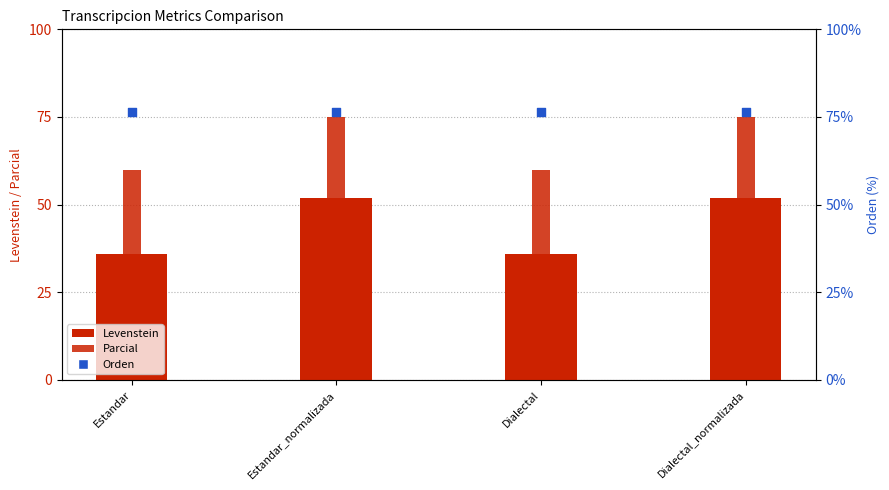

Is the value of Levenstein at Dialectal_normalizada greater than the value of Orden at Estandar_normalizada?

No